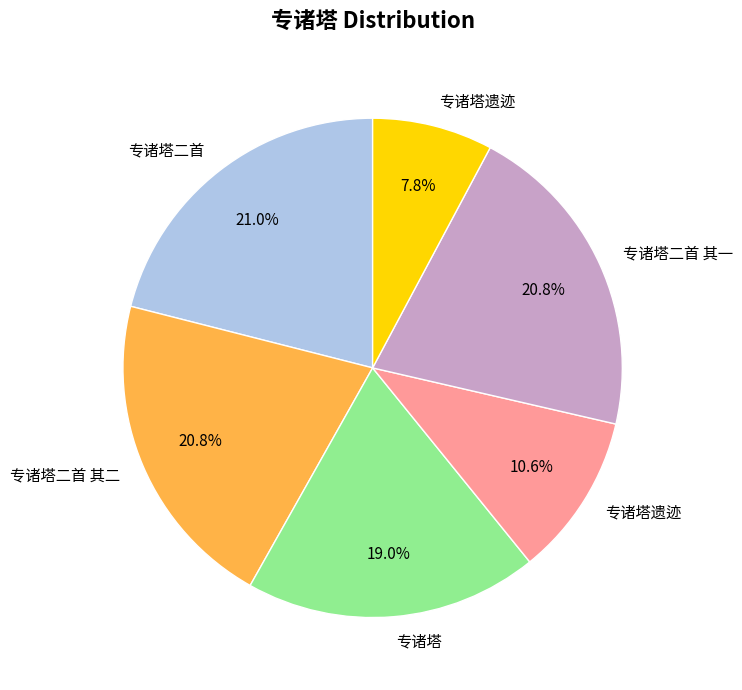

Is there any slice that represents more than half of the pie?

No